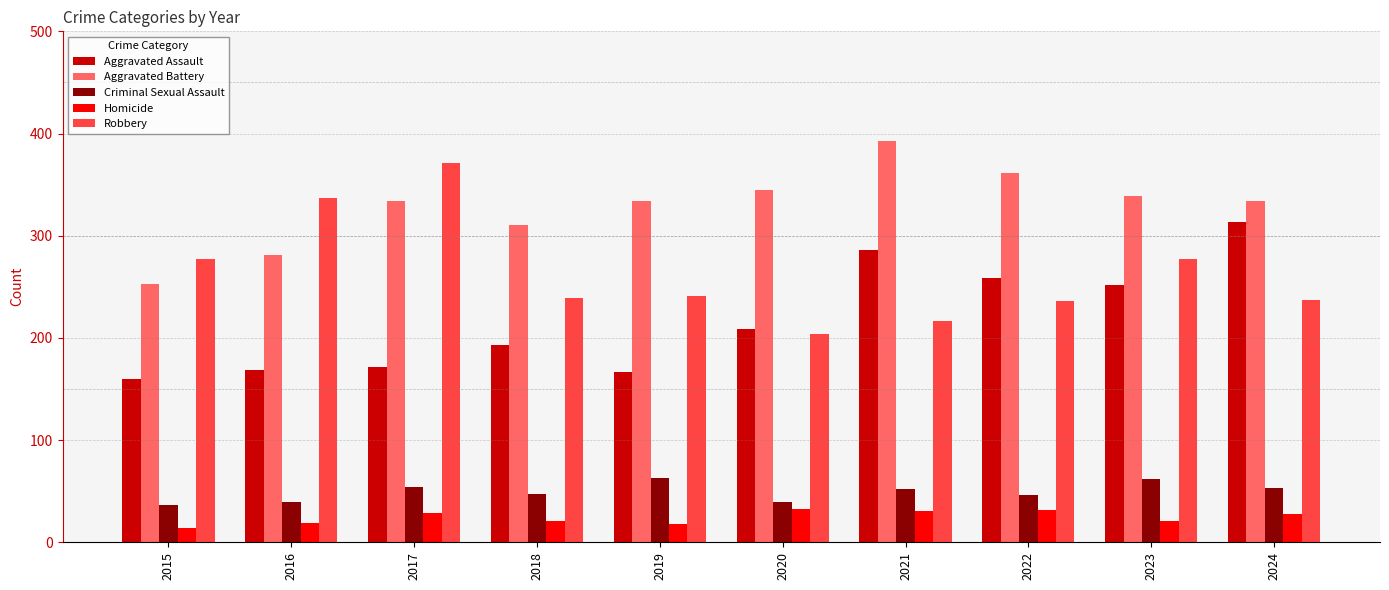

What is the total value across all series at 2015?

740